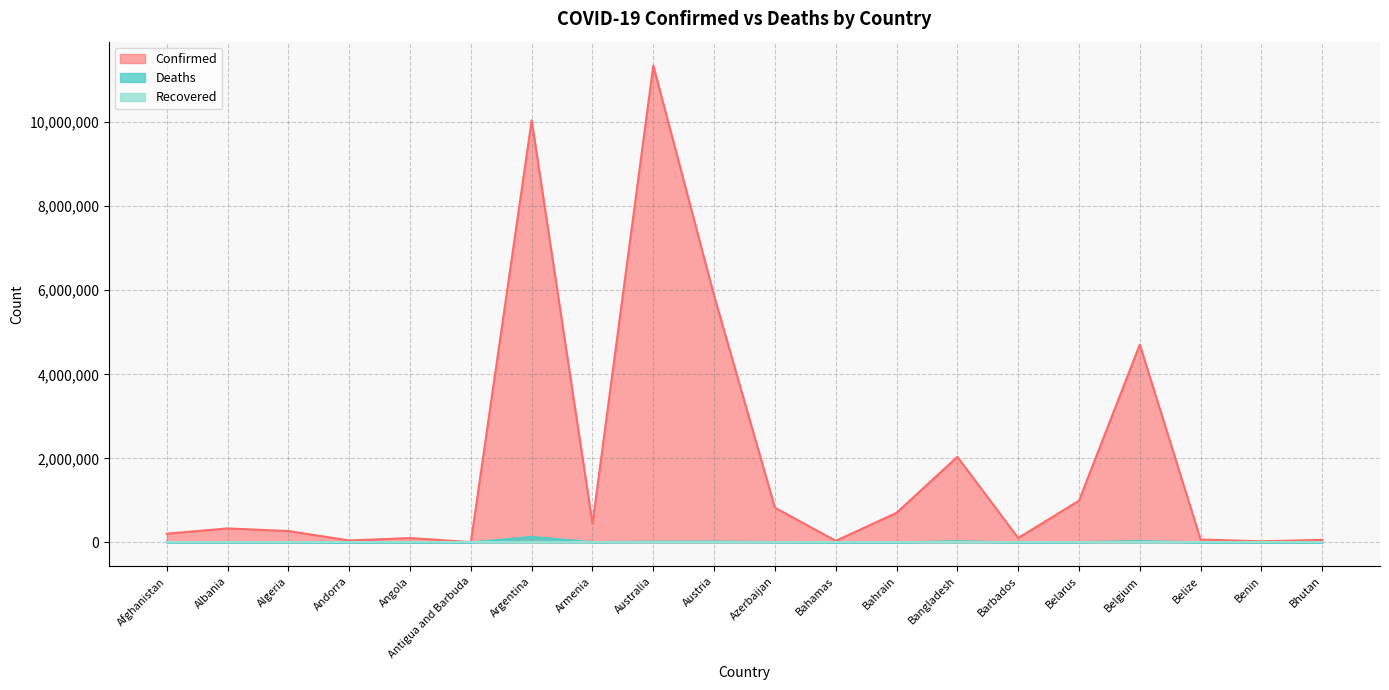

At which category does Confirmed reach its first local peak?

Albania